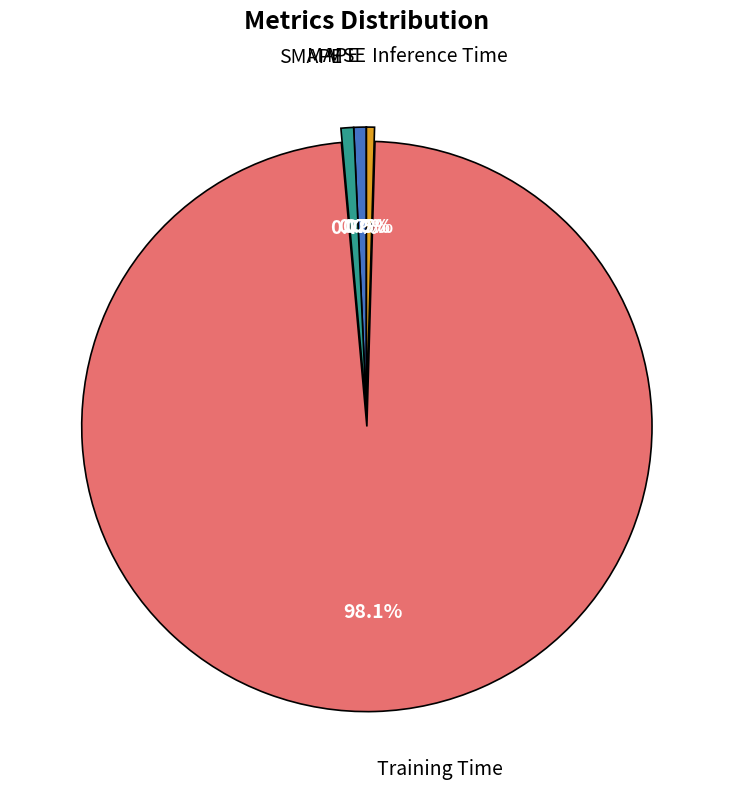

Is there any slice that represents more than half of the pie?

Yes